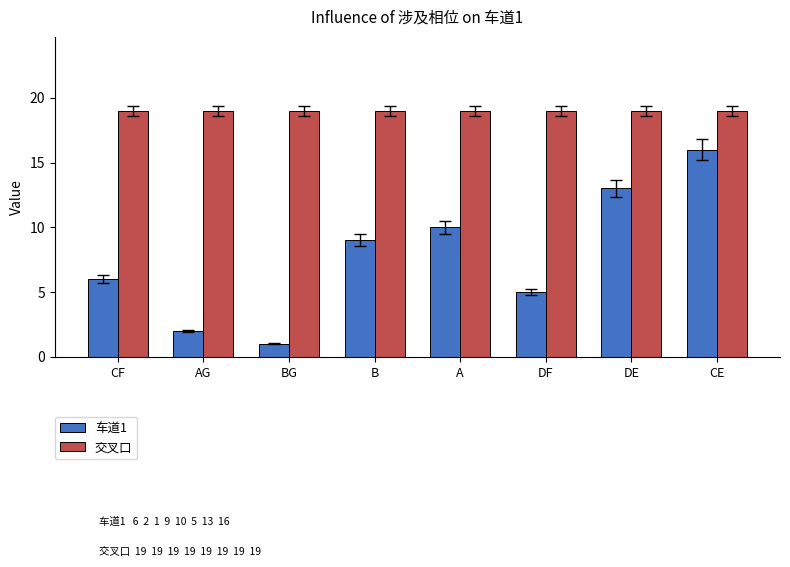

What is the approximate value of 车道1 at DE?

13